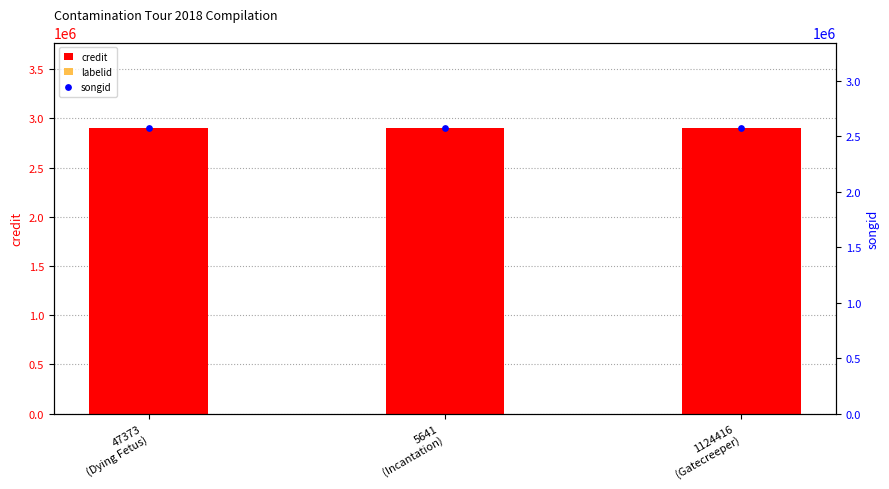

Which series has the widest spread of Y values?

credit